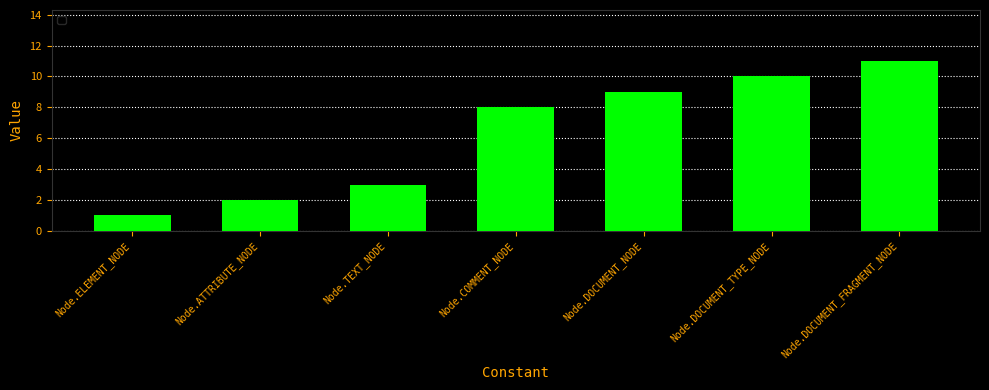

How many data points are less than 8?

3